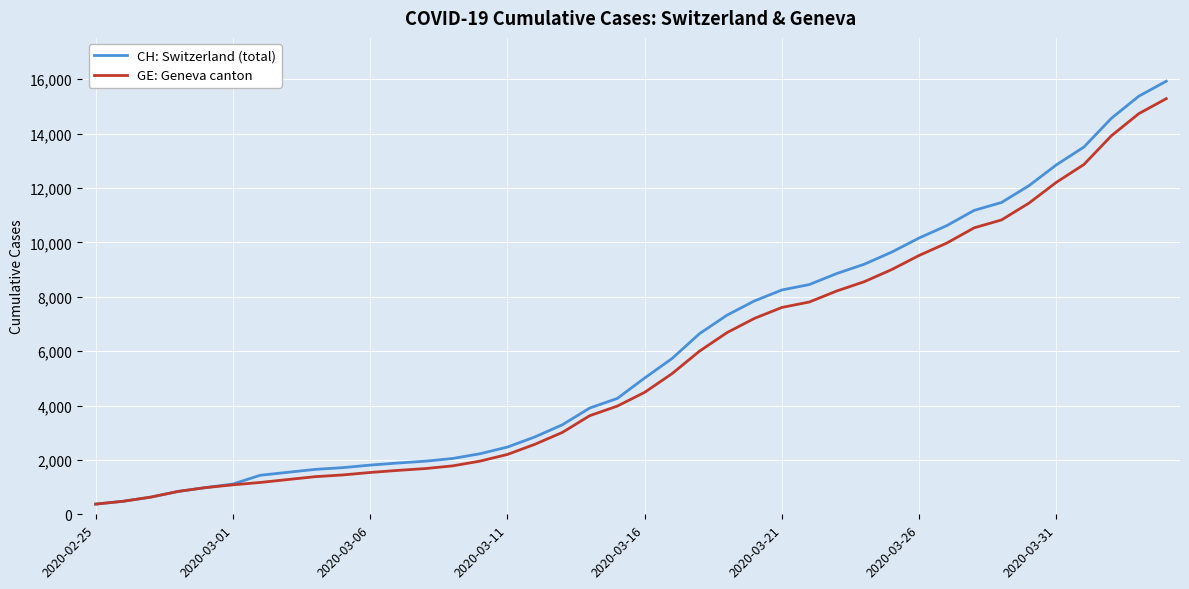

What is the difference between the second highest and minimum values in the CH: Switzerland (total) series?

15000